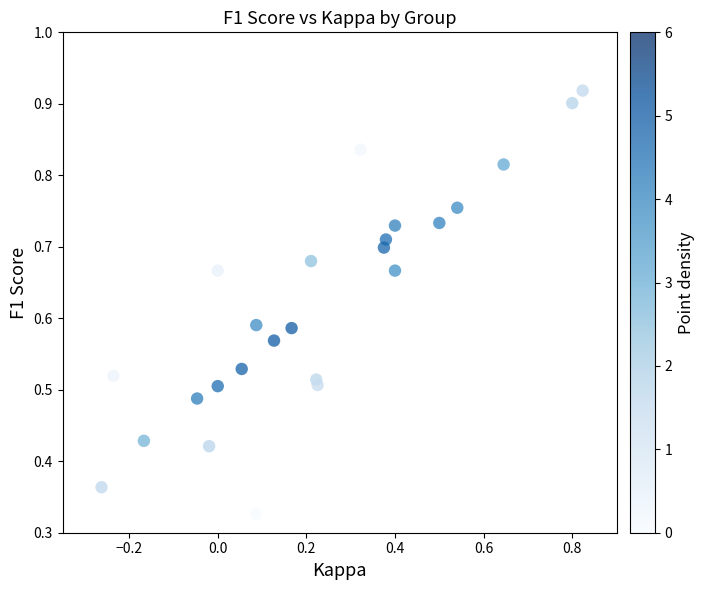

What is the range of X values (max minus min)?

1.1